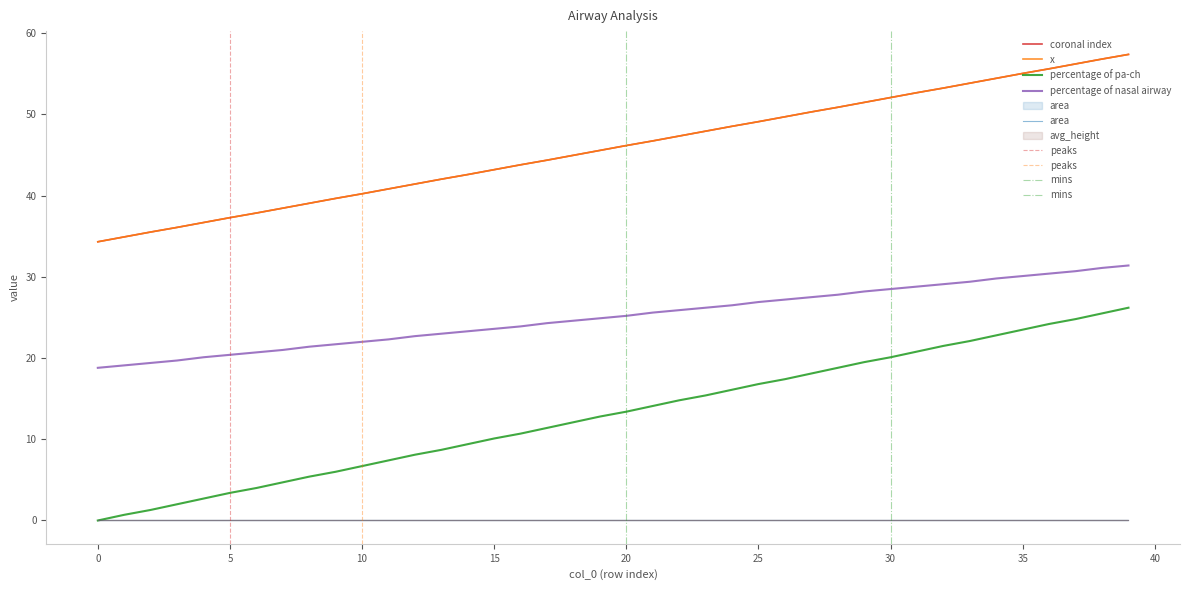

What is the spread (max minus min) of values at 19?

32.8